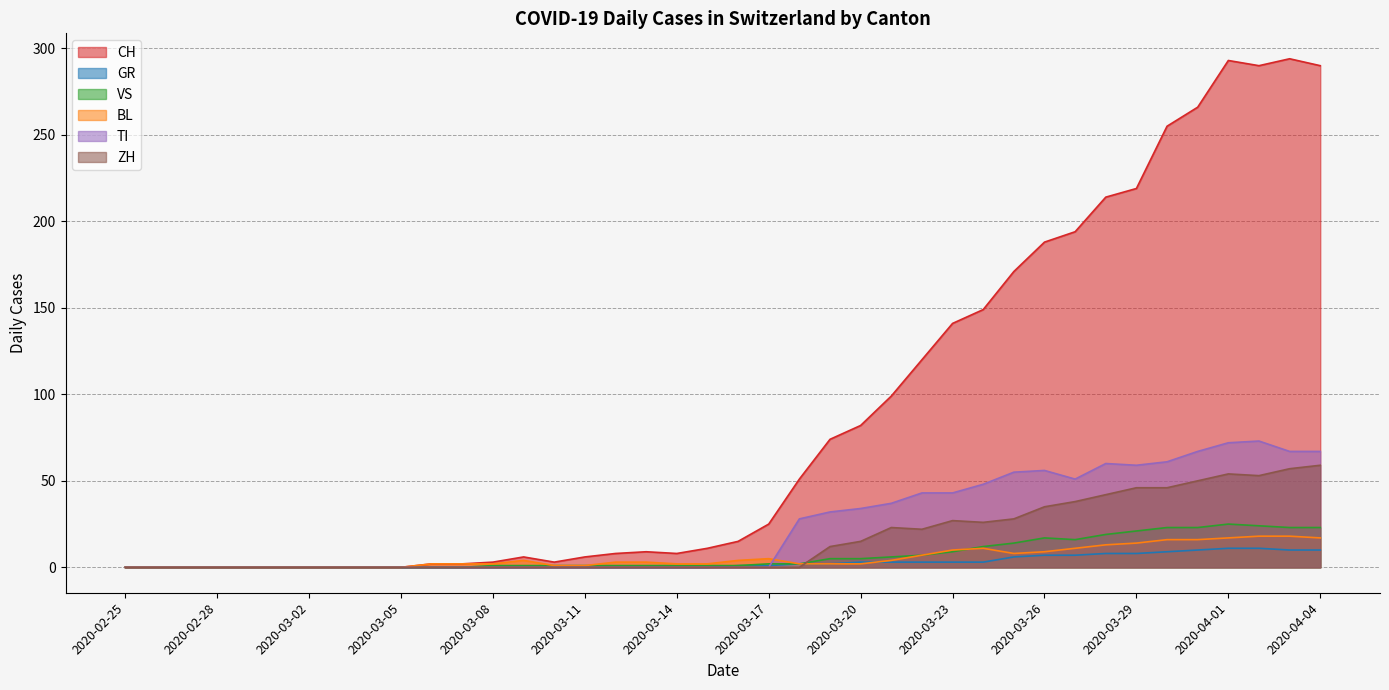

Reading left to right, extract all data points from this chart.

CH: 0	0	0	0	0	0	0	0	0	0	2	2	3	6	3	6	8	9	8	11	15	25	51	74	82	99	120	141	149	171	188	194	214	219	255	266	293	290	294	290
GR: 0	0	0	0	0	0	0	0	0	0	0	0	0	0	0	0	0	0	0	0	1	1	2	2	3	3	3	3	3	6	7	7	8	8	9	10	11	11	10	10
VS: 0	0	0	0	0	0	0	0	0	0	0	0	1	1	1	1	1	1	1	1	1	2	2	5	5	6	7	9	12	14	17	16	19	21	23	23	25	24	23	23
BL: 0	0	0	0	0	0	0	0	0	0	2	2	2	4	1	1	3	3	2	2	4	5	2	2	2	4	7	10	11	8	9	11	13	14	16	16	17	18	18	17
TI: 0	0	0	0	0	0	0	0	0	0	0	0	0	0	0	0	0	0	0	0	0	0	28	32	34	37	43	43	48	55	56	51	60	59	61	67	72	73	67	67
ZH: 0	0	0	0	0	0	0	0	0	0	0	0	0	0	0	0	0	0	0	0	0	0	0	12	15	23	22	27	26	28	35	38	42	46	46	50	54	53	57	59